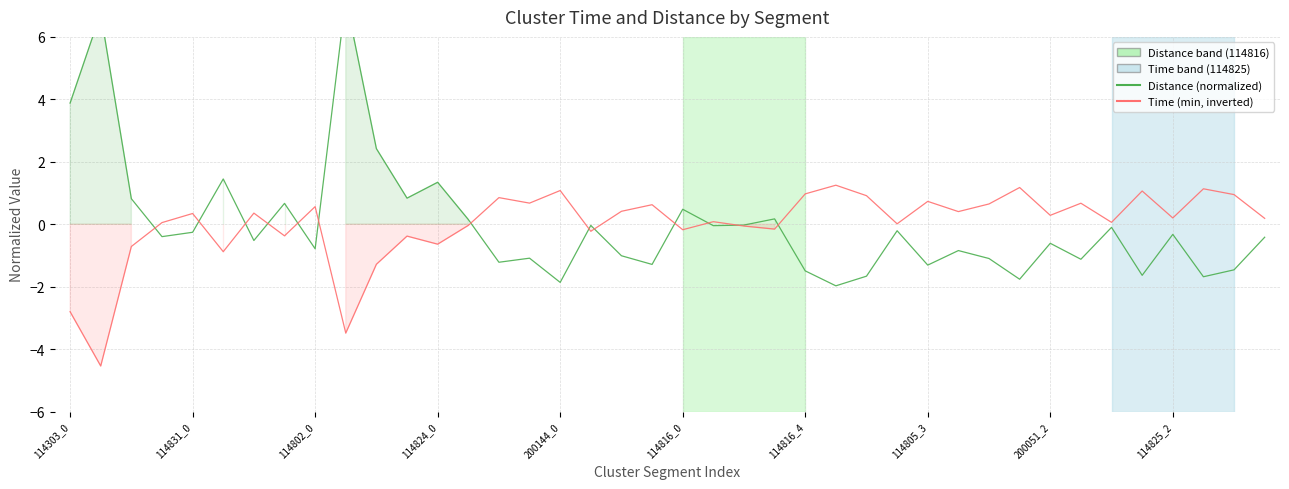

True or false: Time (min, inverted) has a value of 0.7 at 33.

True